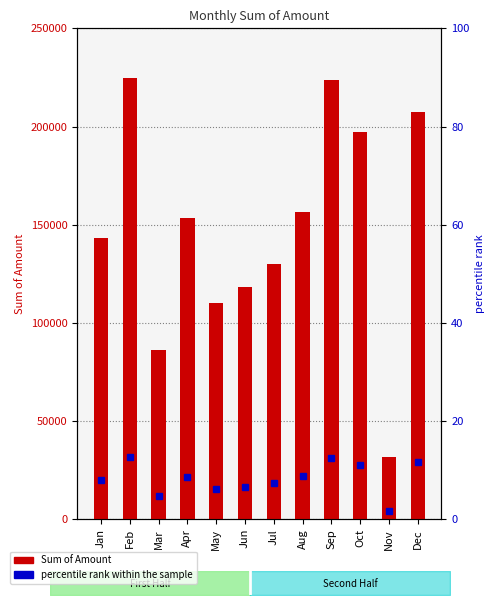

What is the lowest value of the Sum of Amount series?

31520.0